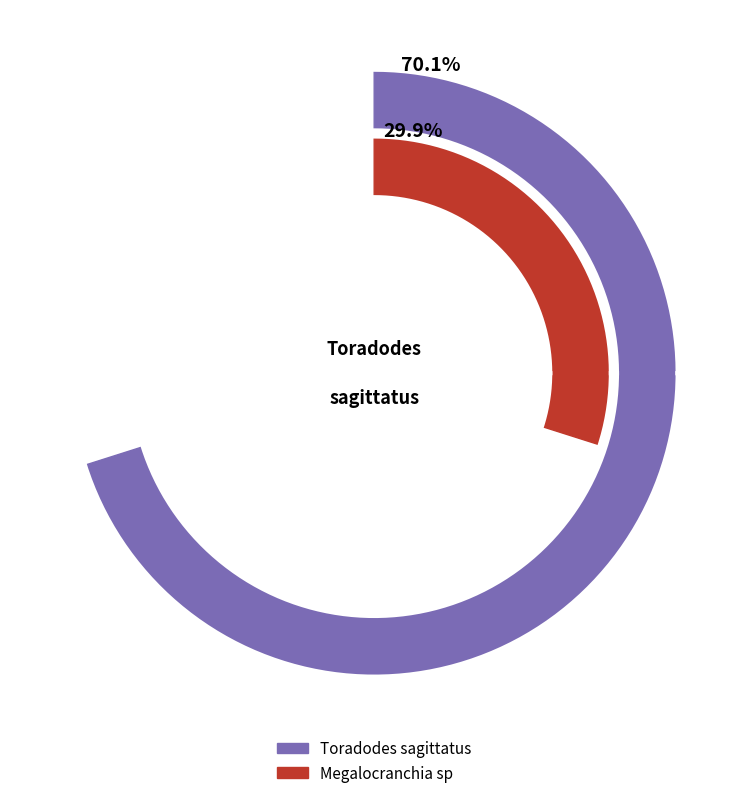

Is it true that Megalocranchia sp is 17% of the pie?

False